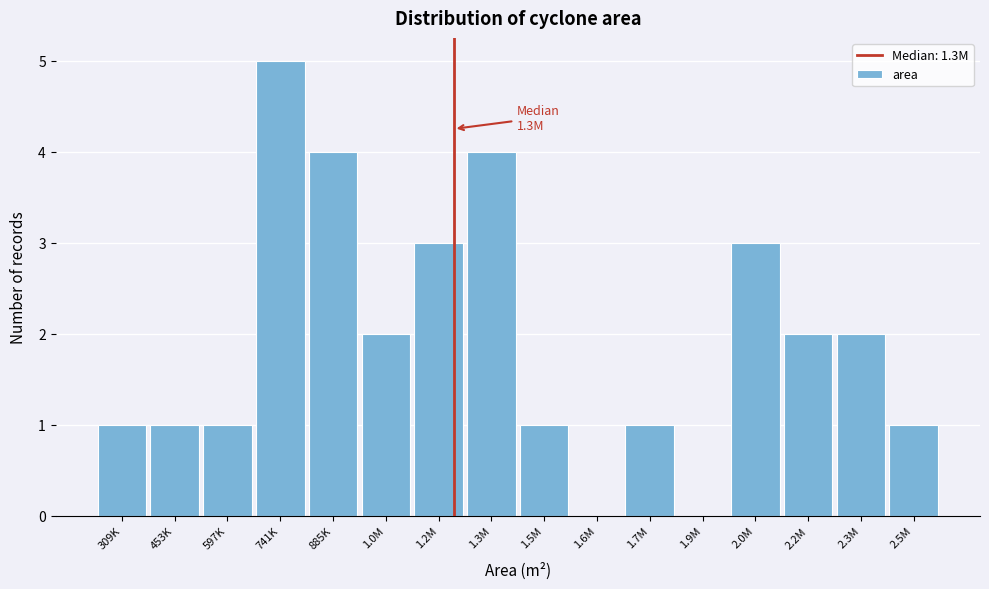

Reading left to right, list all the values displayed in this chart.

309K=1	453K=1	597K=1	741K=5	885K=4	1.0M=2	1.2M=3	1.3M=4	1.5M=1	1.6M=0	1.7M=1	1.9M=0	2.0M=3	2.2M=2	2.3M=2	2.5M=1